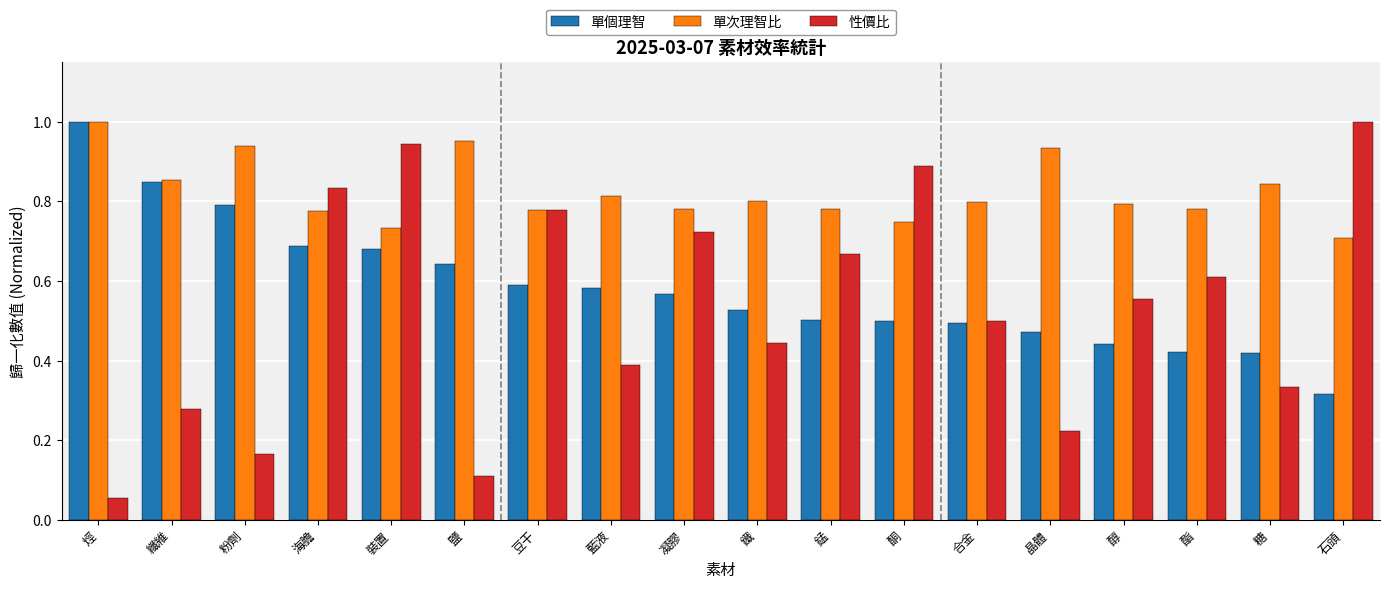

True or false: 單次理智比 has a value of 1.4 at 合金.

False